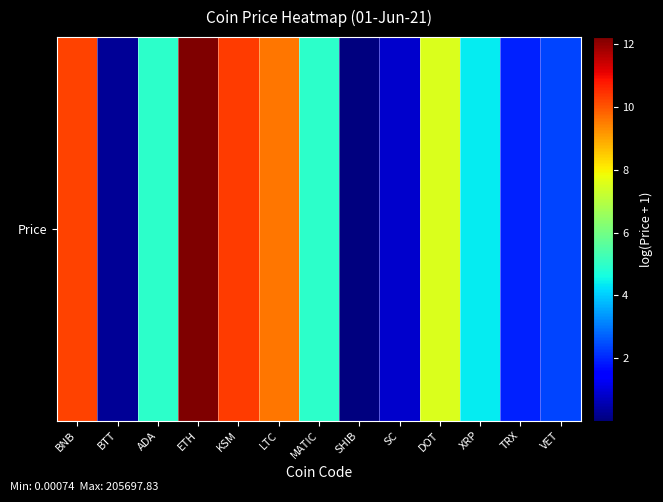

What value does the data have at ETH?

12.2